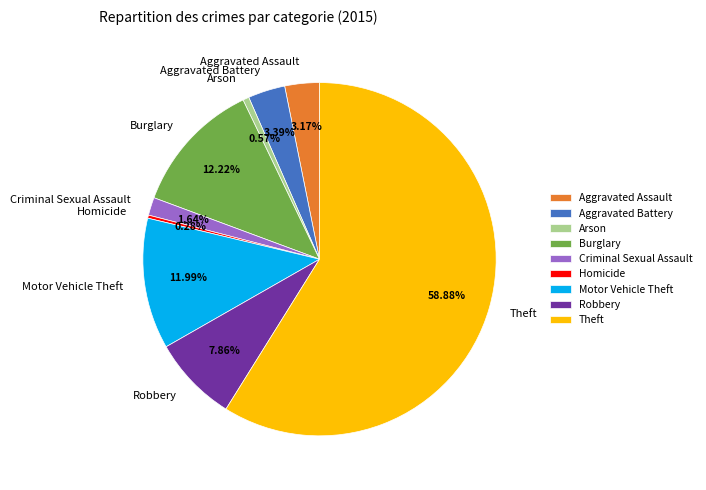

Is there a majority slice in this chart?

Yes